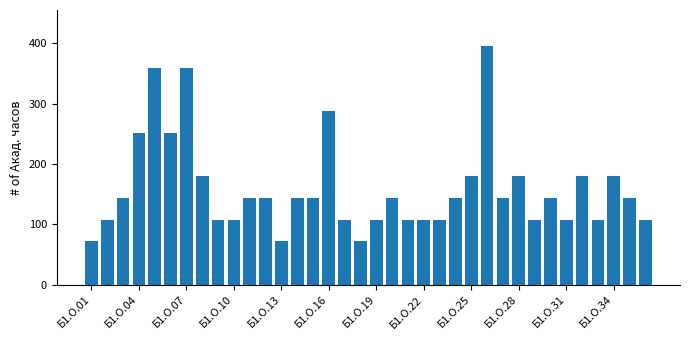

What is the smallest value displayed?

72